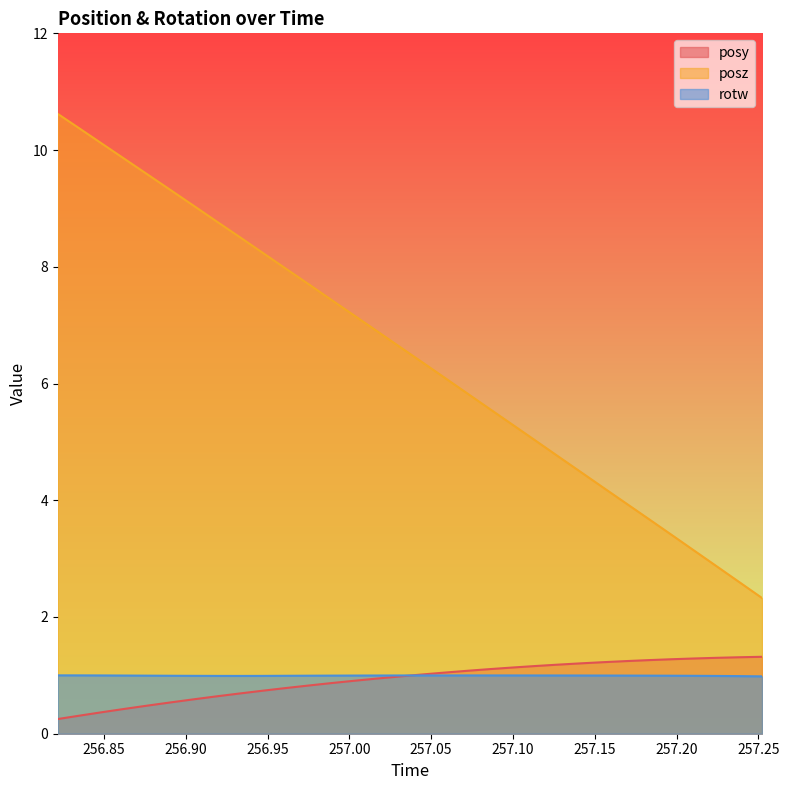

How many lines are shown in the chart?

3